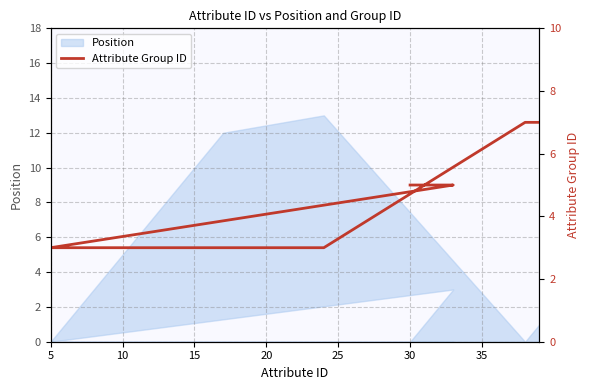

What is the label of the 1st point from the left?

30